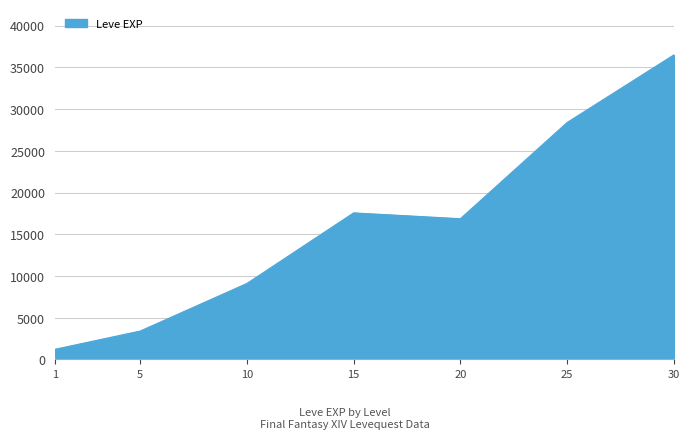

Reading left to right, extract all data points from this chart.

1213.3	3405.0	9106.7	17563.3	16865.0	28393.3	36492.5